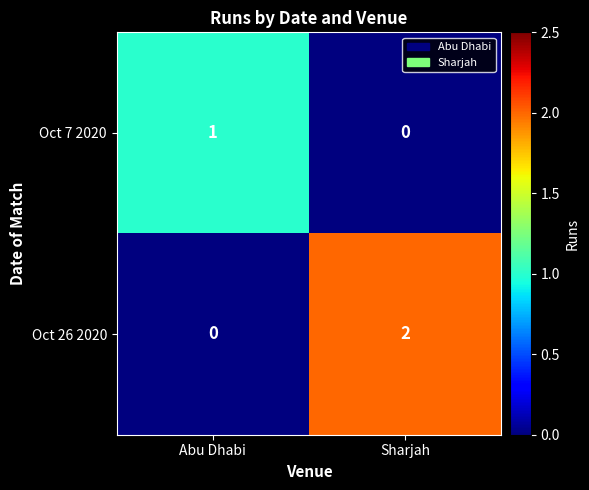

Which series has the widest spread of values?

Oct 26 2020